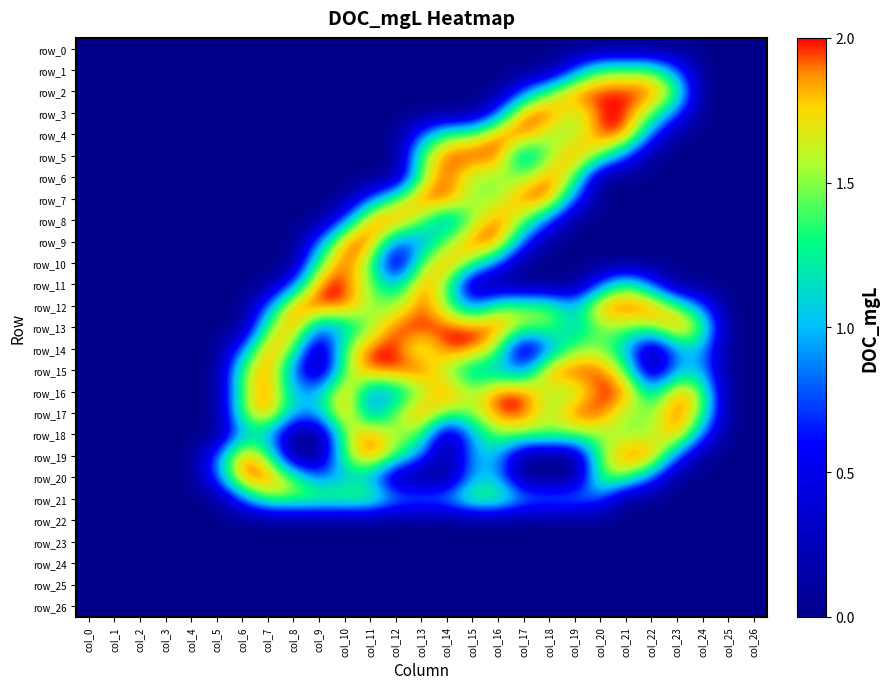

True or false: row_11 has a value of 0.5 at col_9.

False